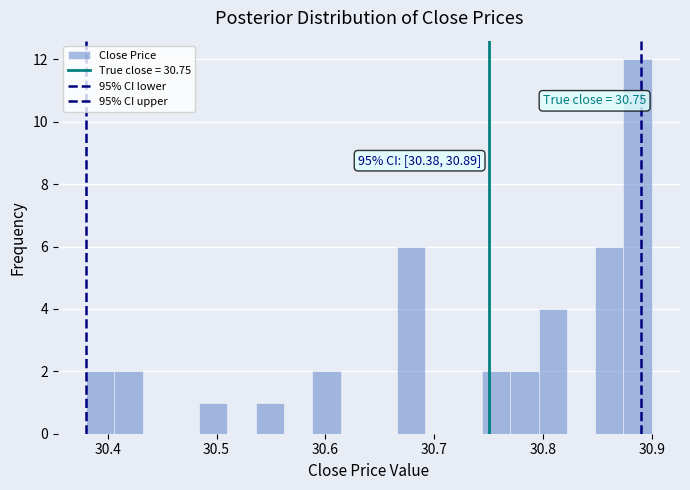

Around what value on the x-axis is the tallest bar? Give the approximate position of its centre, as read against the axis.

30.89